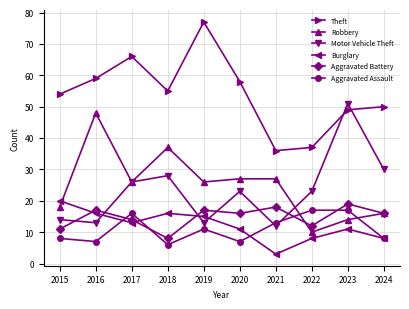

Between which two adjacent categories do Theft and Motor Vehicle Theft first intersect?

2022 and 2023